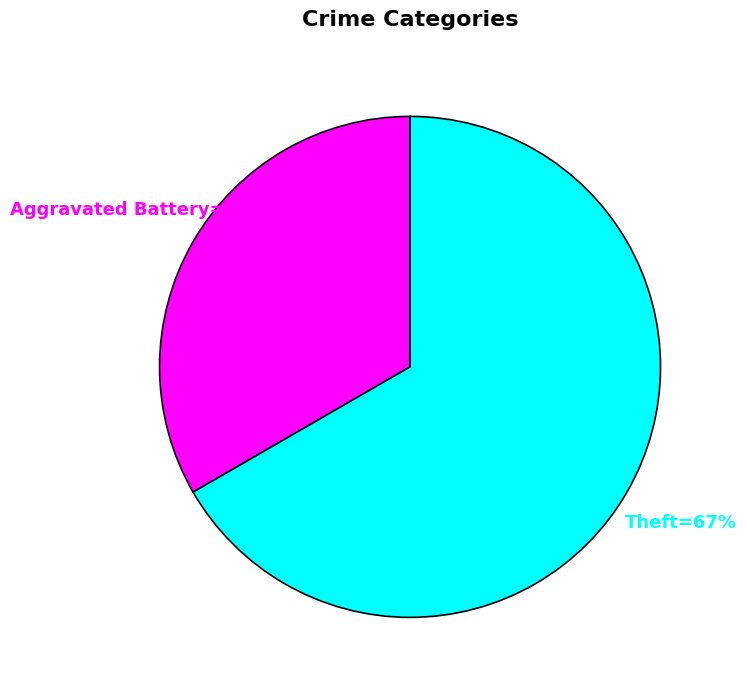

Is there any slice that represents more than half of the pie?

Yes